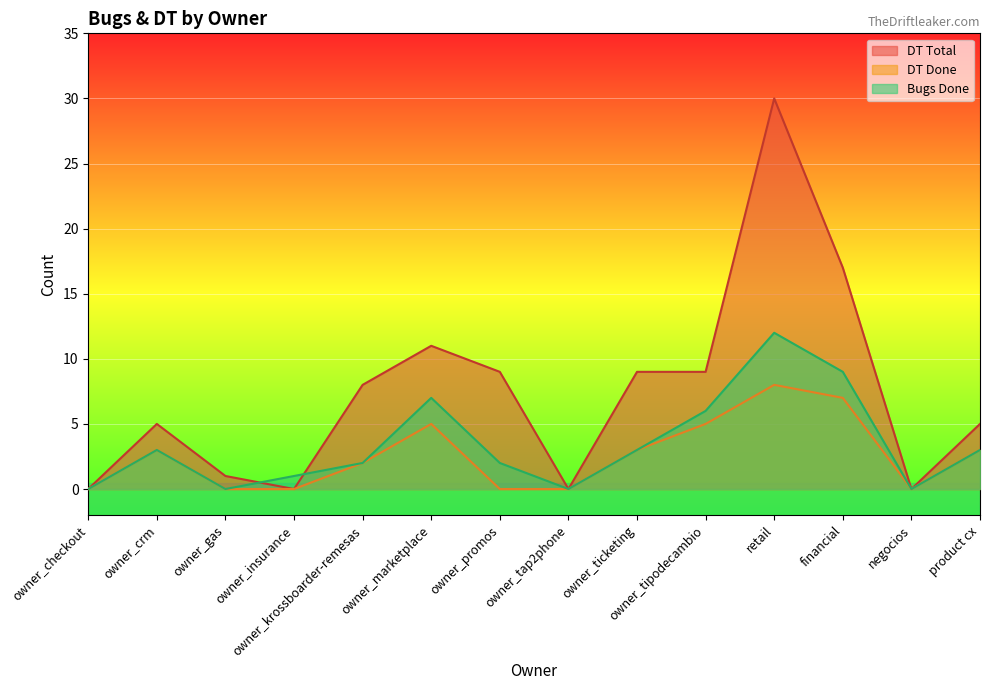

True or false: DT Done and Bugs Done intersect in this chart.

False